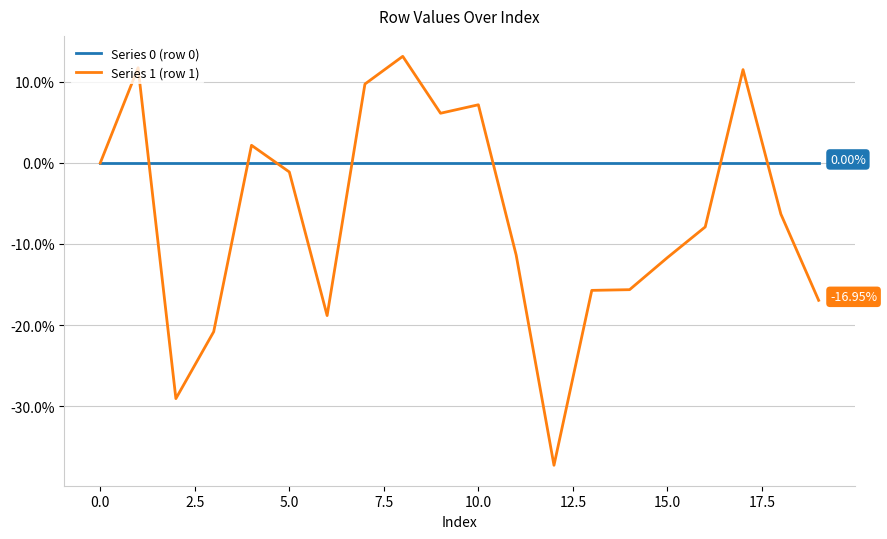

Which series ends up on top after the final intersection of Series 0 (row 0) and Series 1 (row 1)?

Series 0 (row 0)